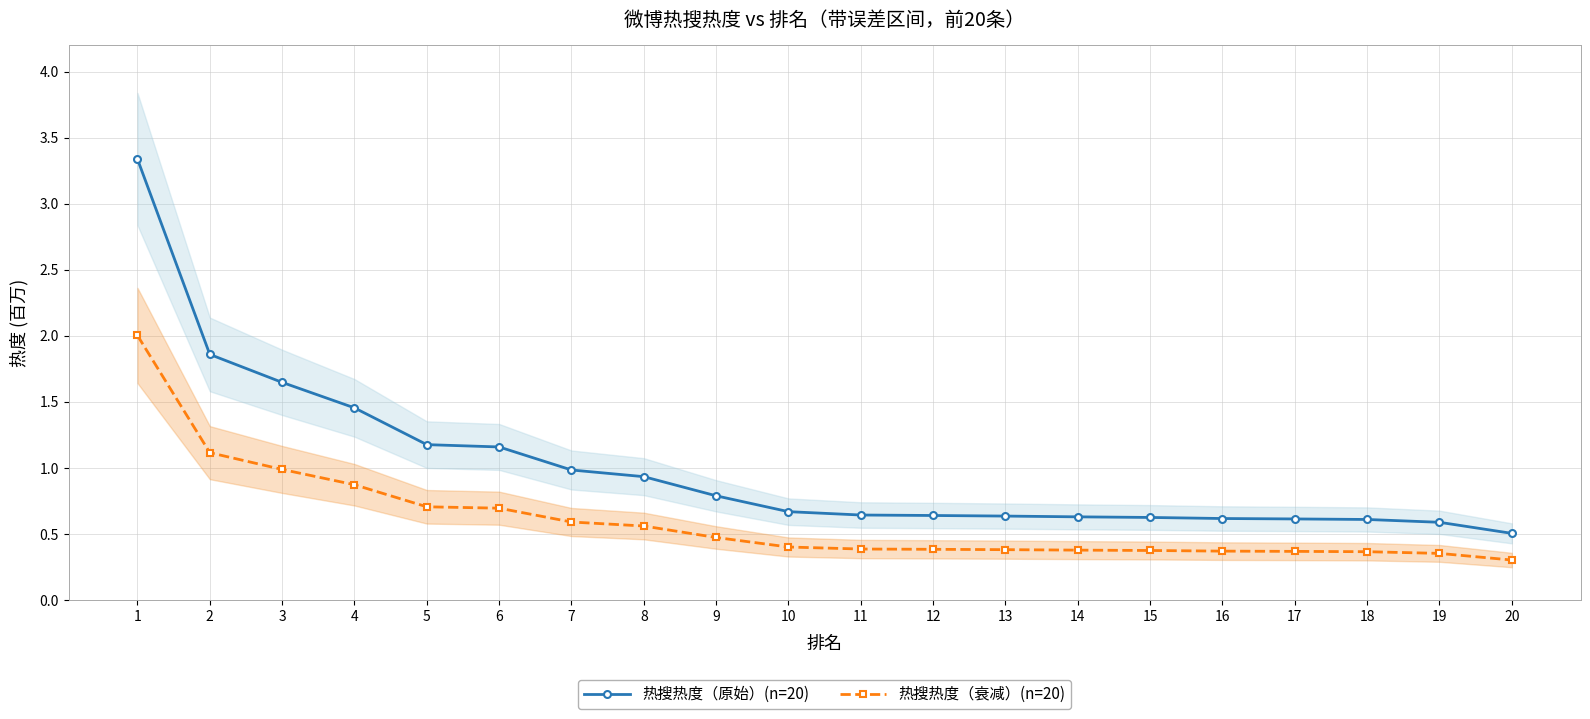

Reading right to left, extract all data points from this chart.

热搜热度（原始）(n=20): 0.5	0.6	0.6	0.6	0.6	0.6	0.6	0.6	0.6	0.6	0.7	0.8	0.9	1.0	1.2	1.2	1.5	1.6	1.9	3.3
热搜热度（衰减）(n=20): 0.3	0.4	0.4	0.4	0.4	0.4	0.4	0.4	0.4	0.4	0.4	0.5	0.6	0.6	0.7	0.7	0.9	1.0	1.1	2.0